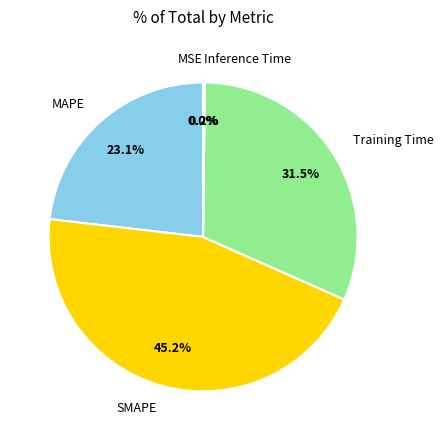

Does MAPE represent more than half of the total?

No